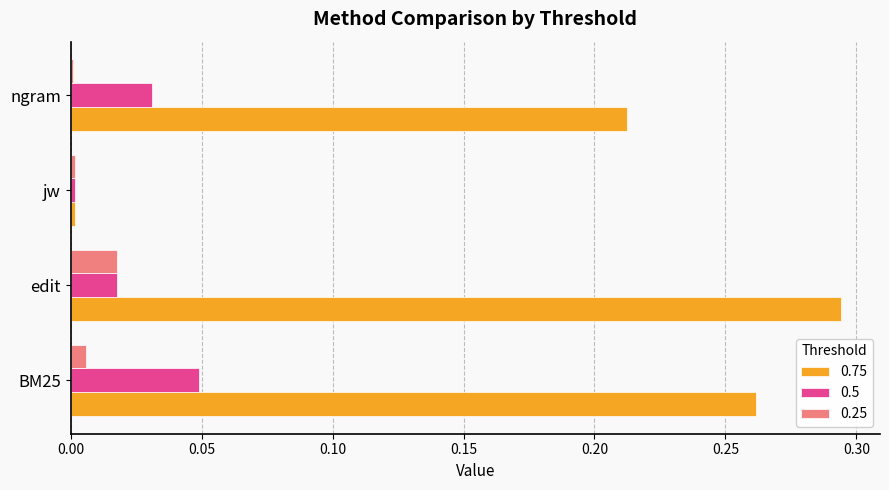

Is the value of 0.25 at BM25 greater than the value of 0.5 at edit?

No